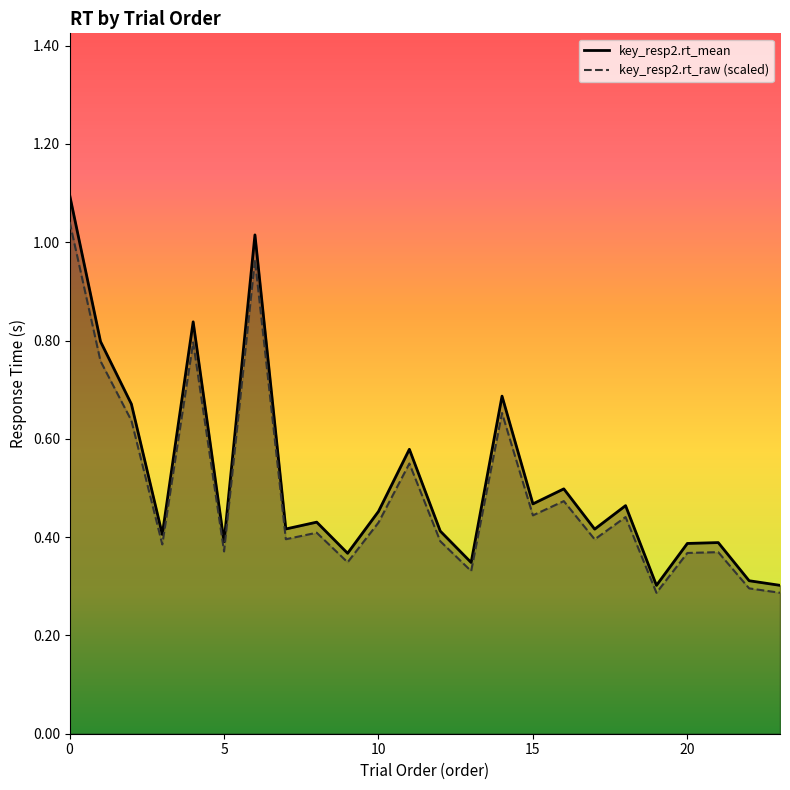

How many lines are shown in the chart?

2